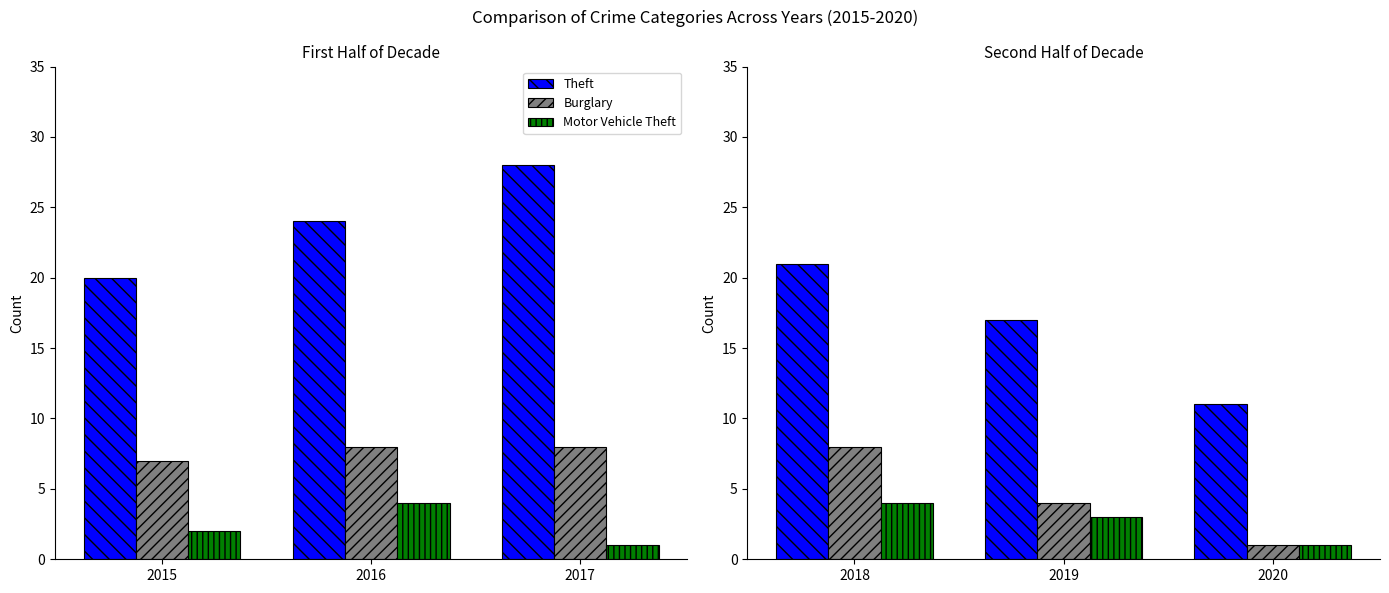

True or false: Theft has a value of 10 at 2019.

False